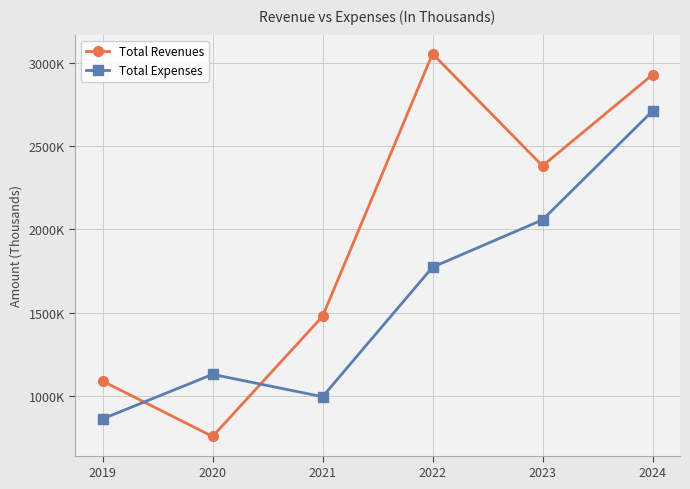

What is the spread (max minus min) of values at 2019?

227114